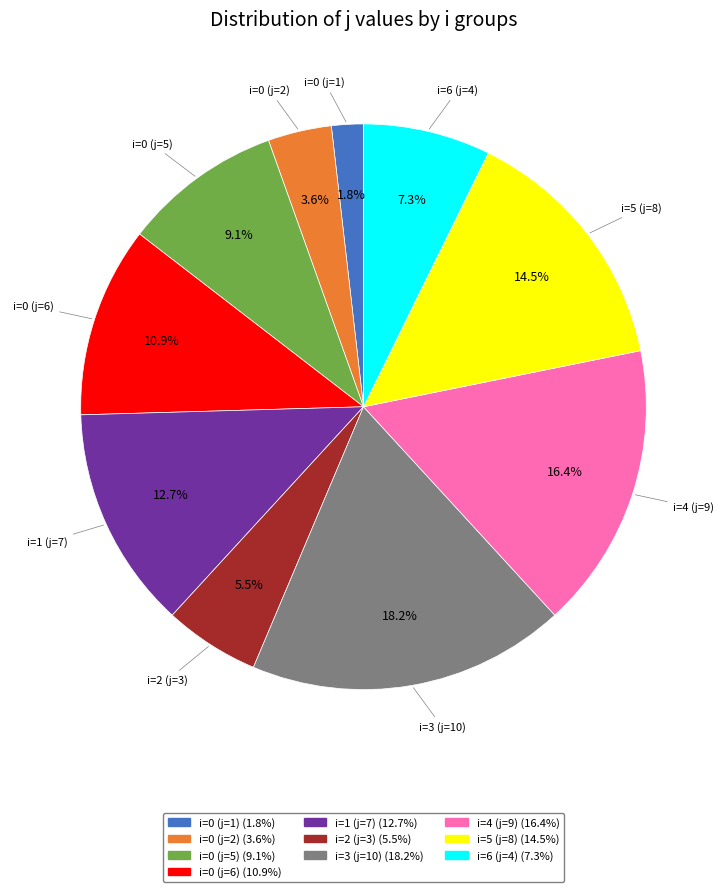

Which category has the smallest portion of the pie?

i=0 (j=1)